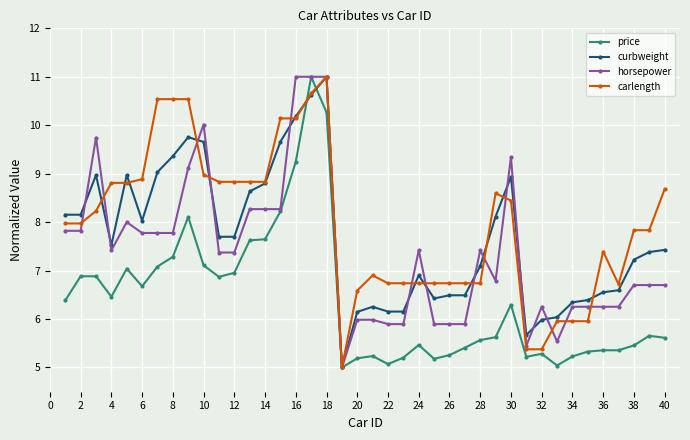

What is the value of the carlength point at the 10th from the left?

9.0